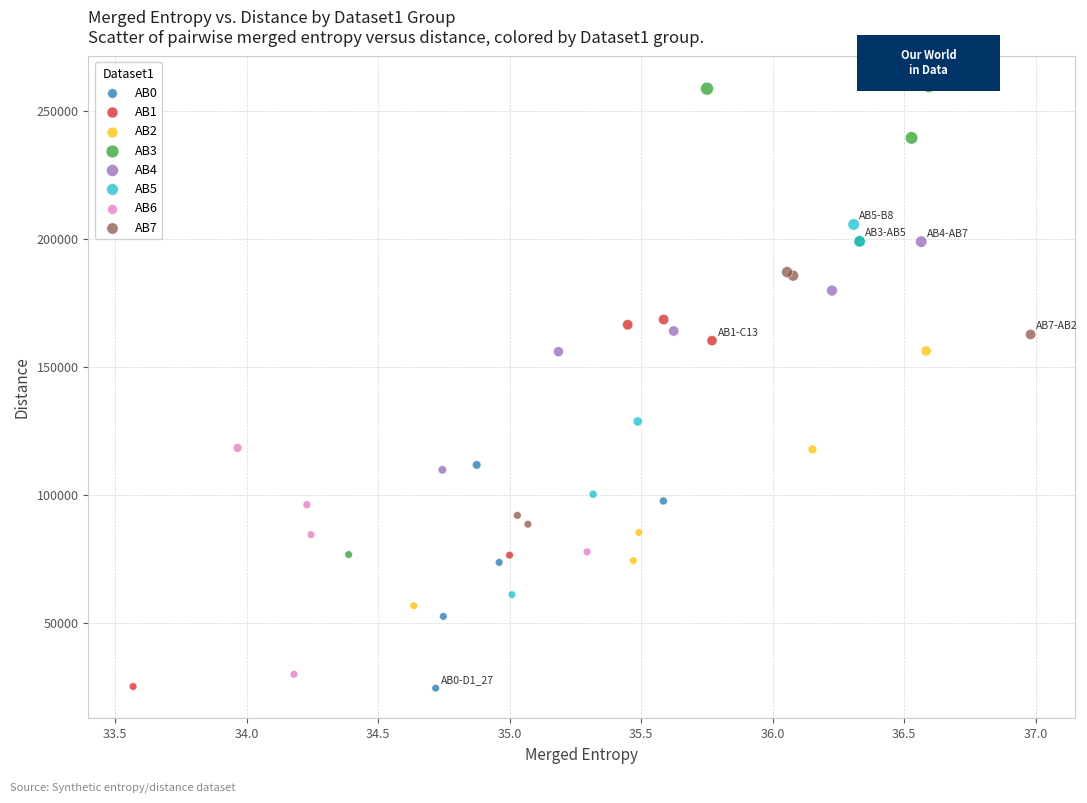

Which series has the largest Y range (max minus min)?

AB3